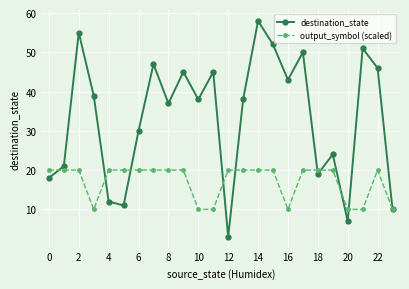

List the series in order of their overall mean, highest first.

destination_state, output_symbol (scaled)